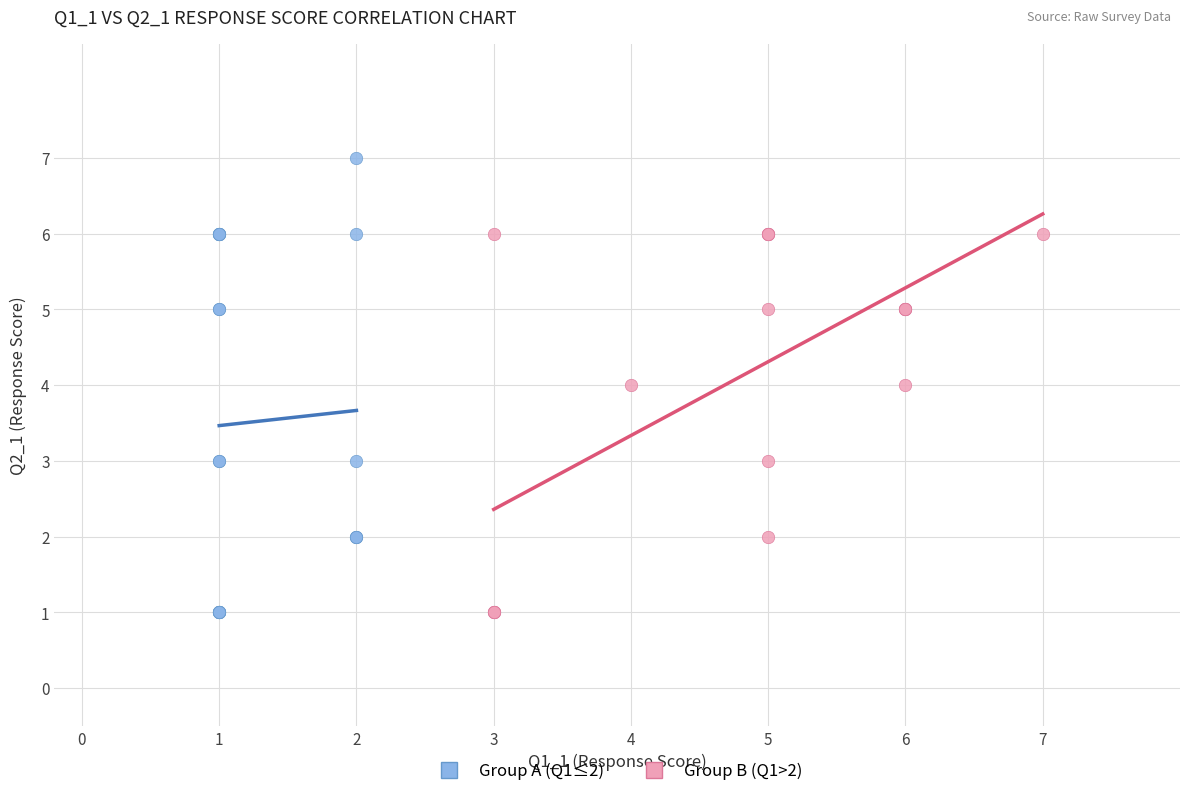

Which series has the widest spread of Y values?

Group A (Q1≤2)